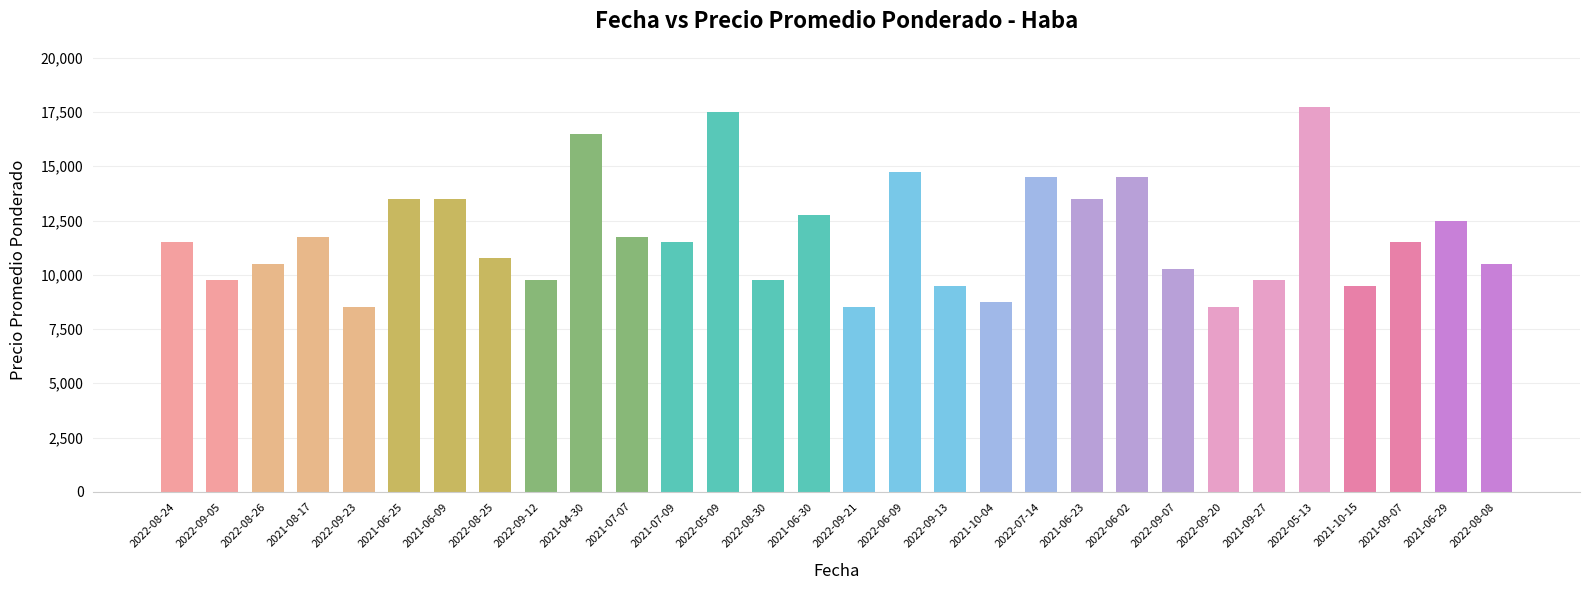

Is it true that the value at 2022-08-08 is 10500?

True